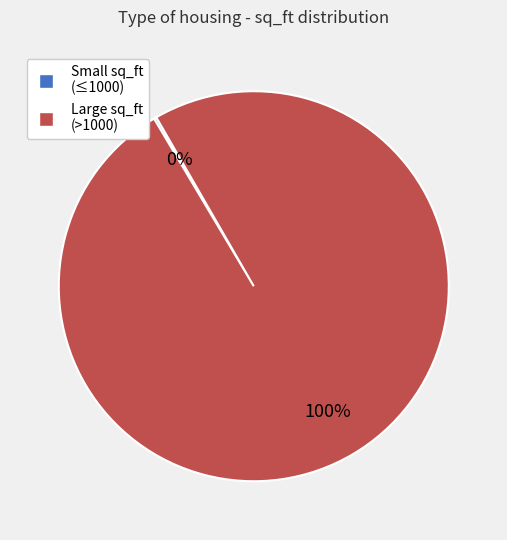

To the nearest percent, what is the average slice percentage?

50%